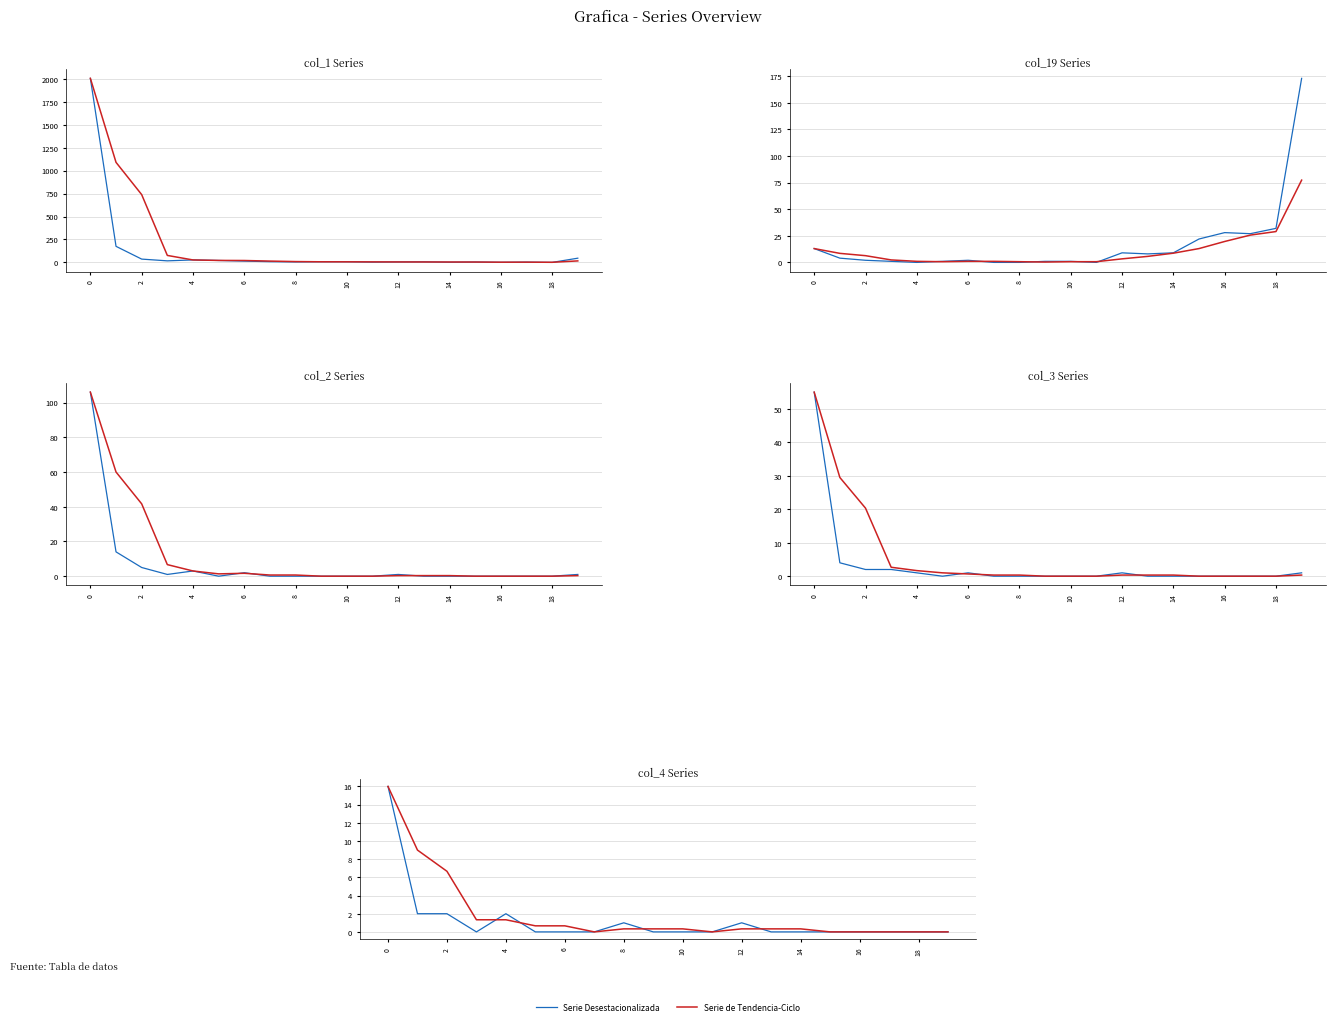

List the series in order of their overall mean, lowest first.

Serie Desestacionalizada, Serie de Tendencia-Ciclo